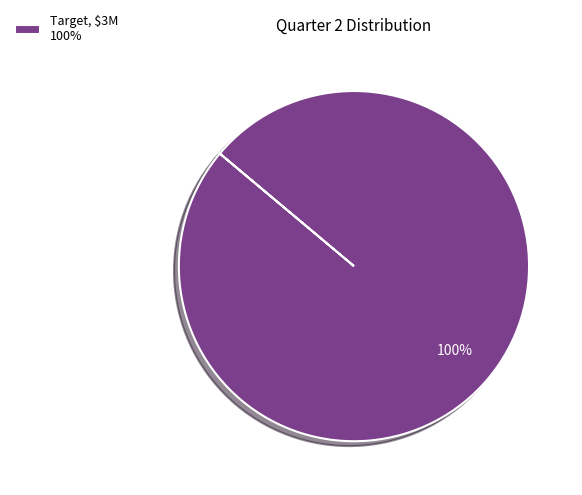

To the nearest percent, what percentage of the pie is Target, $3M 100%?

100%